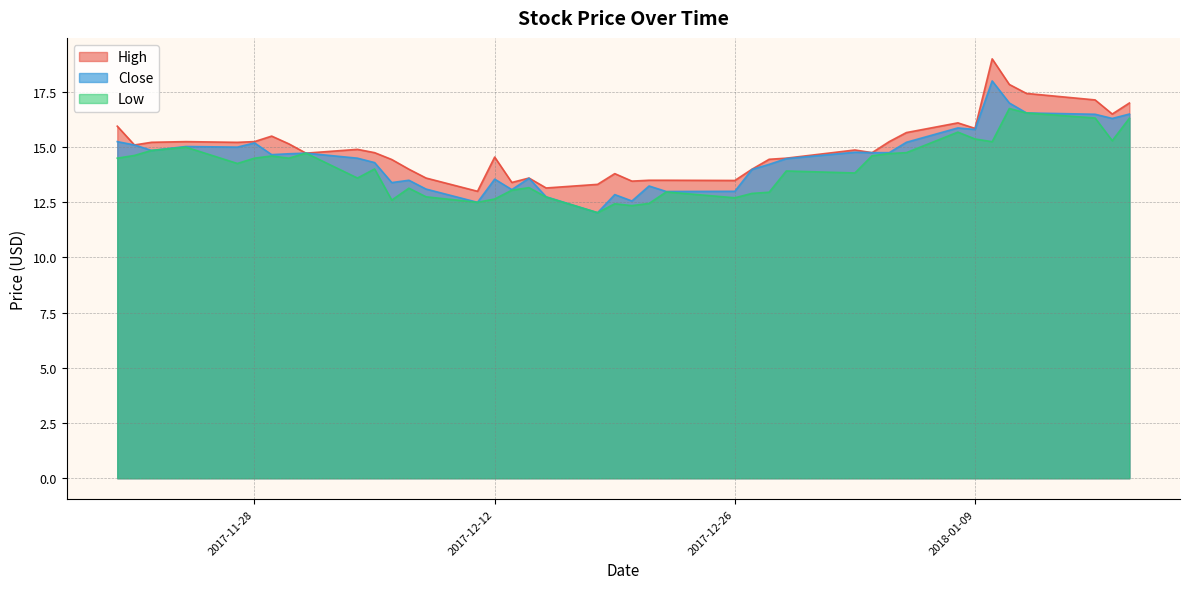

At which label does Low first exceed 14?

2017-11-20